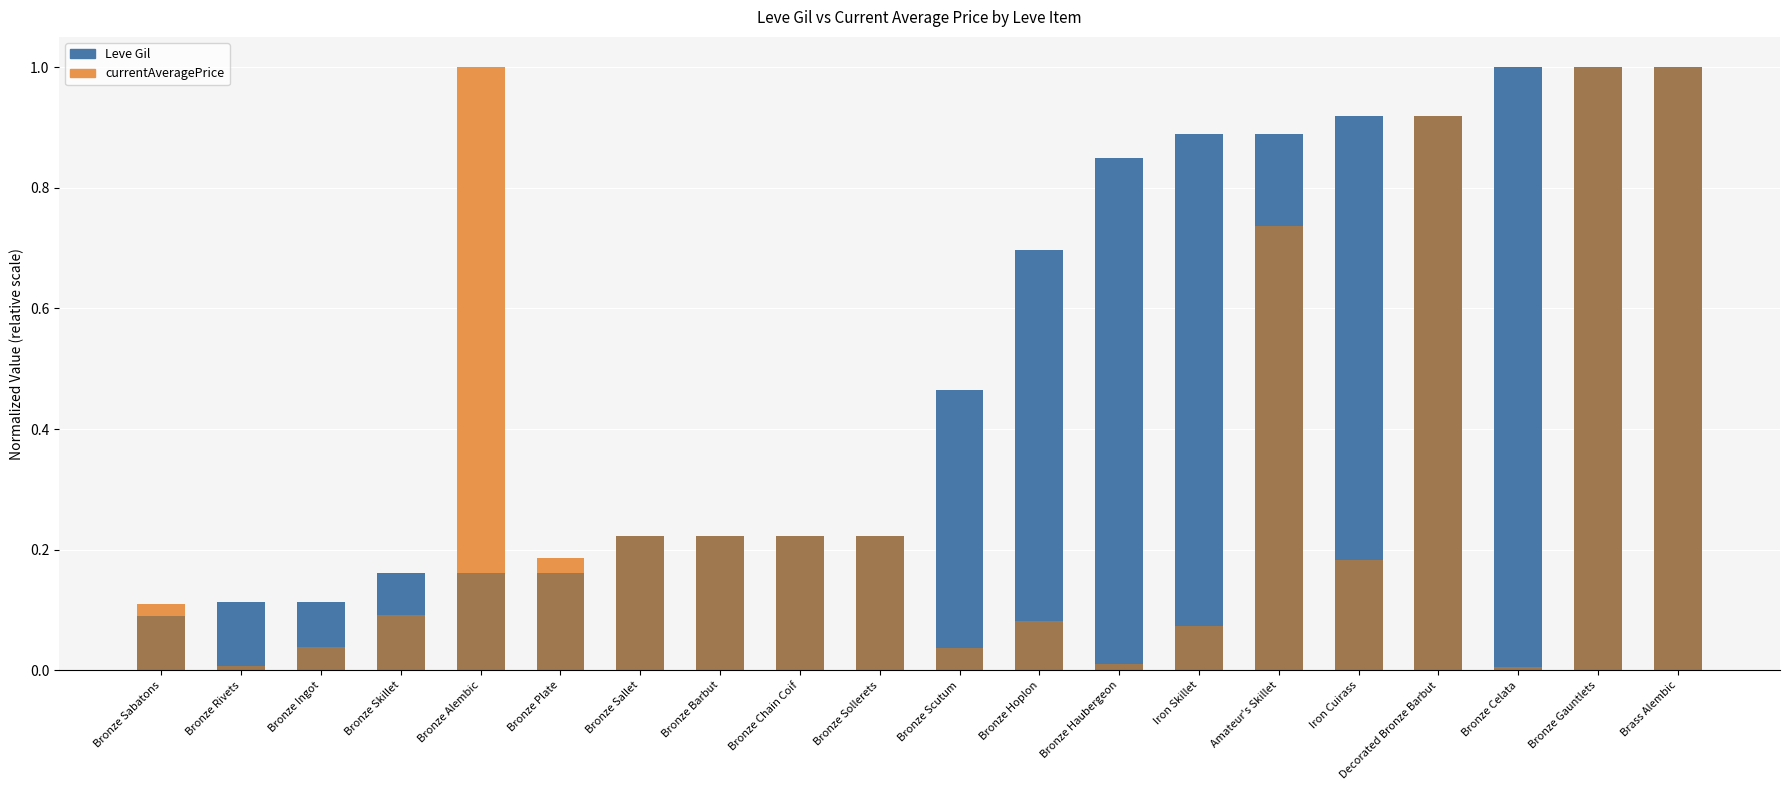

Reading left to right, list all the values displayed in this chart.

0.1	0.1	0.1	0.2	0.2	0.2	0.2	0.2	0.2	0.2	0.5	0.7	0.8	0.9	0.9	0.9	0.9	1.0	1.0	1.0